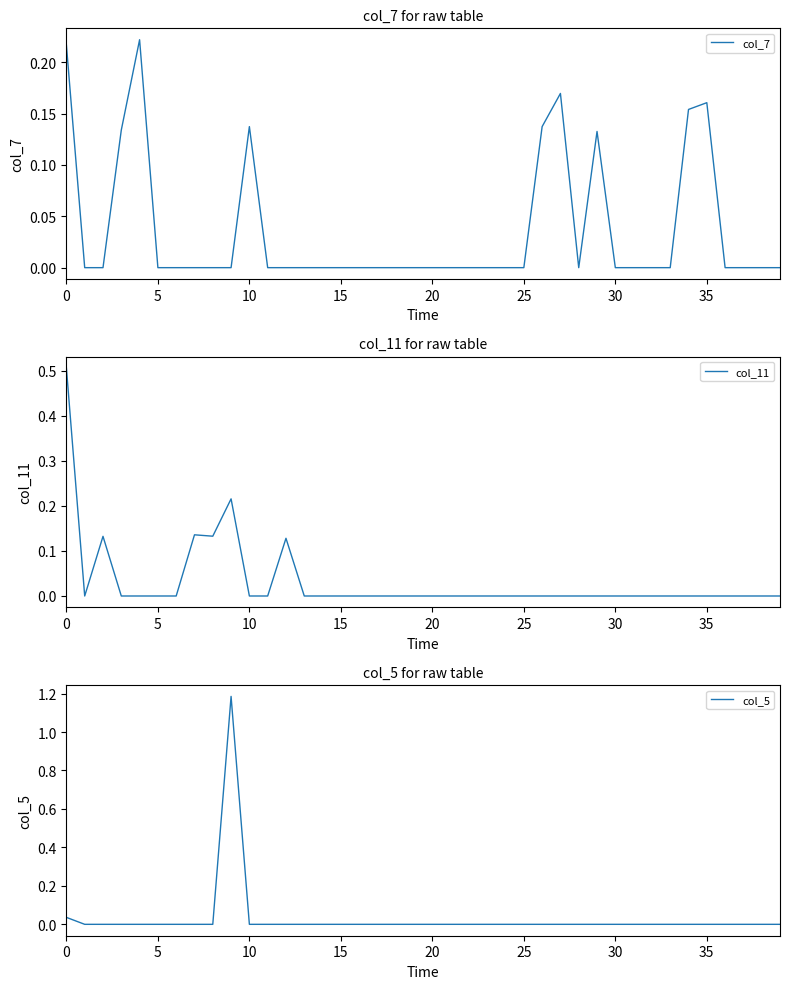

How many interior local valleys does the col_11 series have?

2